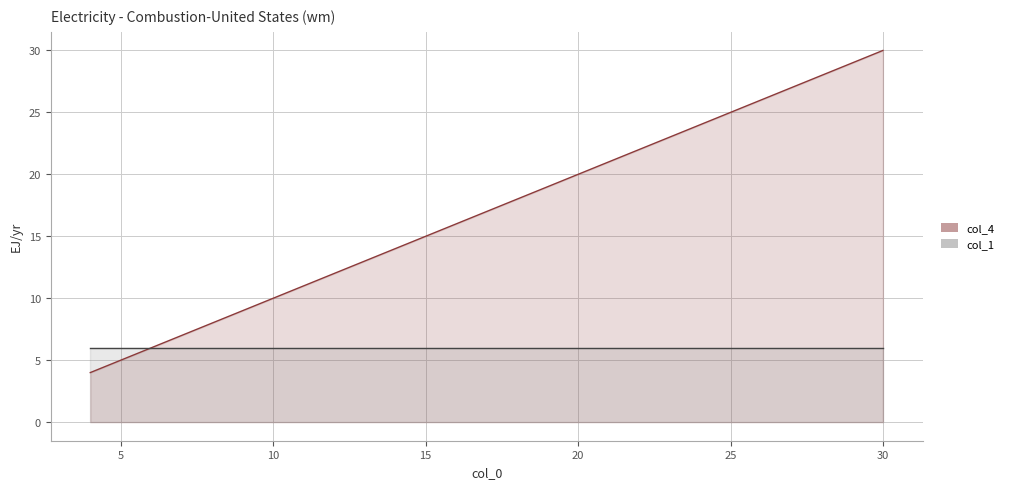

Is it true that the value at 4 is 7?

False